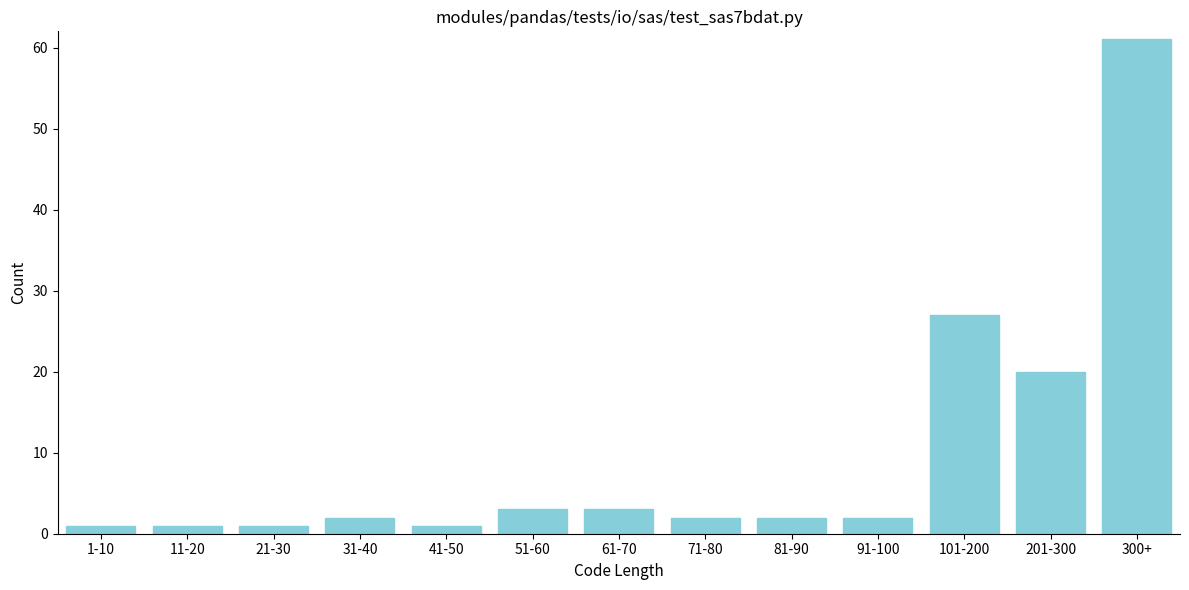

Reading left to right, extract all data points from this chart.

1-10=1	11-20=1	21-30=1	31-40=2	41-50=1	51-60=3	61-70=3	71-80=2	81-90=2	91-100=2	101-200=27	201-300=20	300+=61